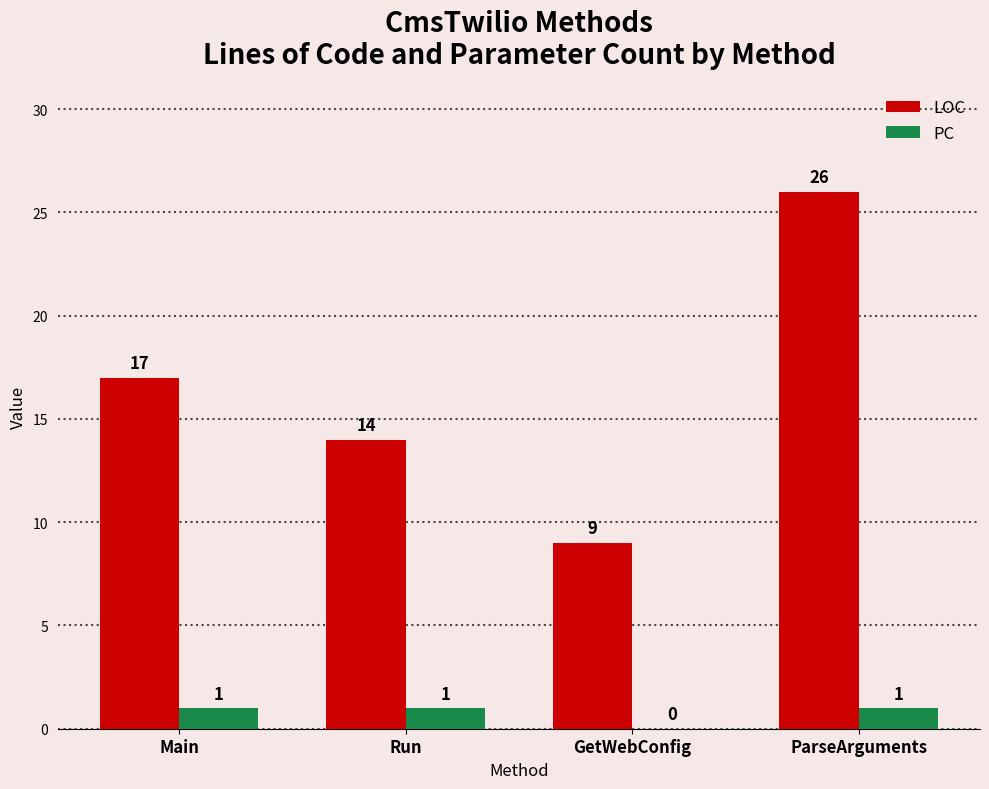

True or false: LOC has a value of 13 at GetWebConfig.

False